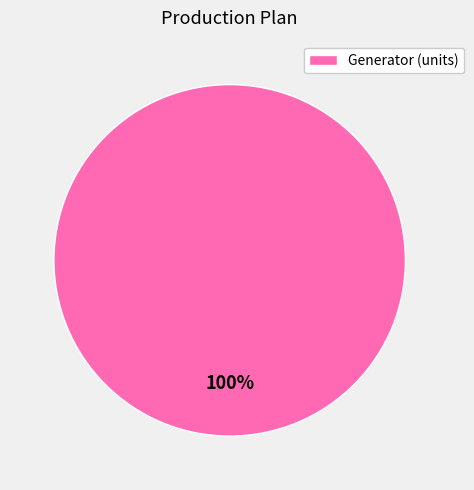

How many segments does this pie chart have?

1